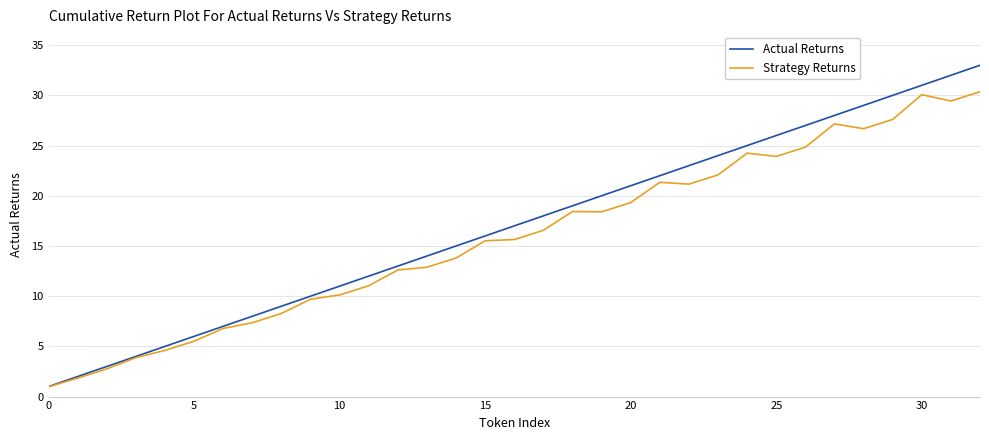

Which series has the widest spread of values?

Actual Returns